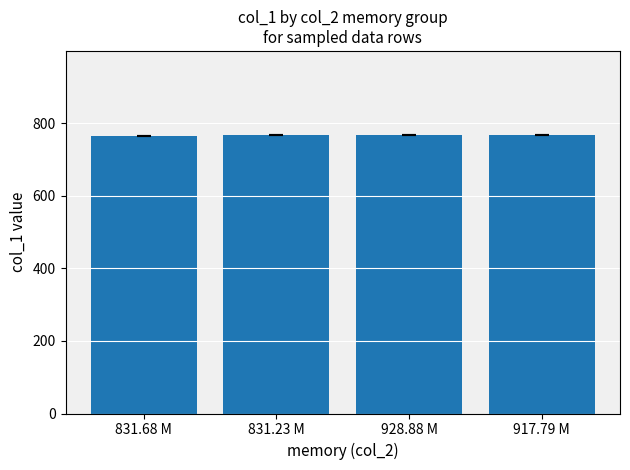

What is the value of the 1st bar from the left?

765.6